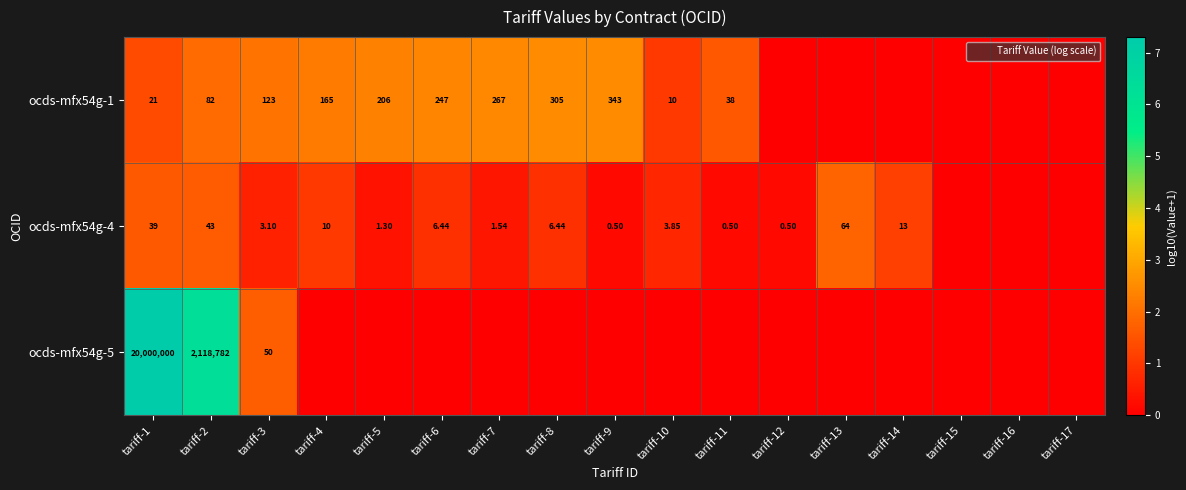

Which series has the widest spread of values?

ocds-mfx54g-5